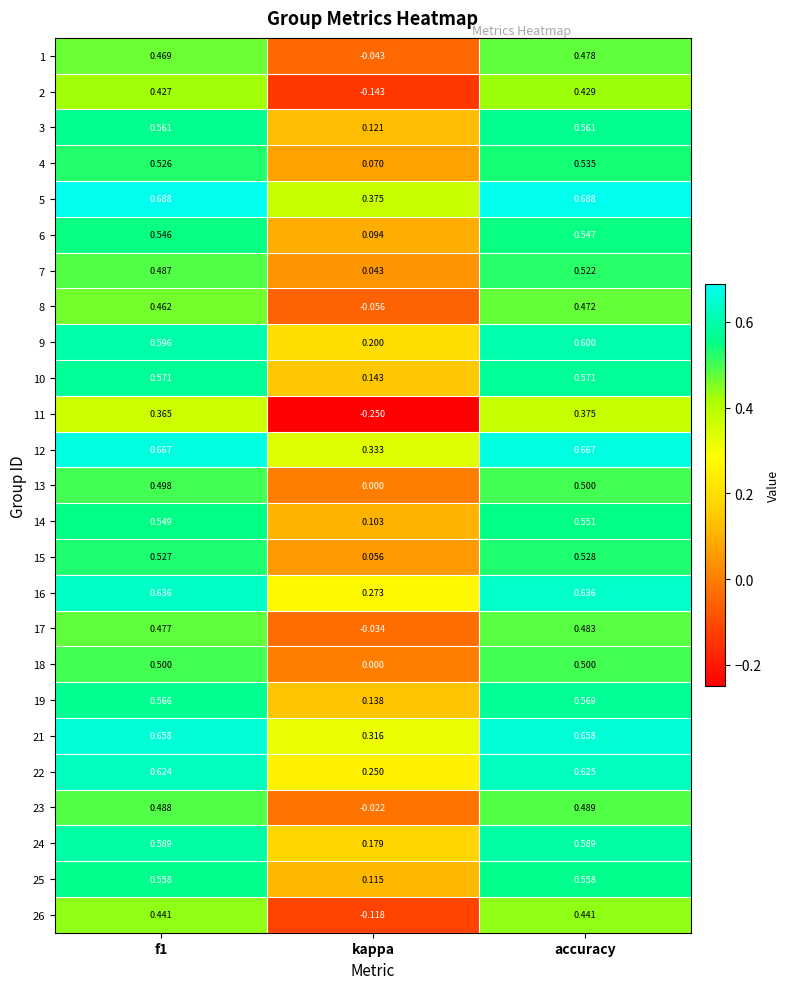

Which category has the lowest value in the 8 series?

kappa